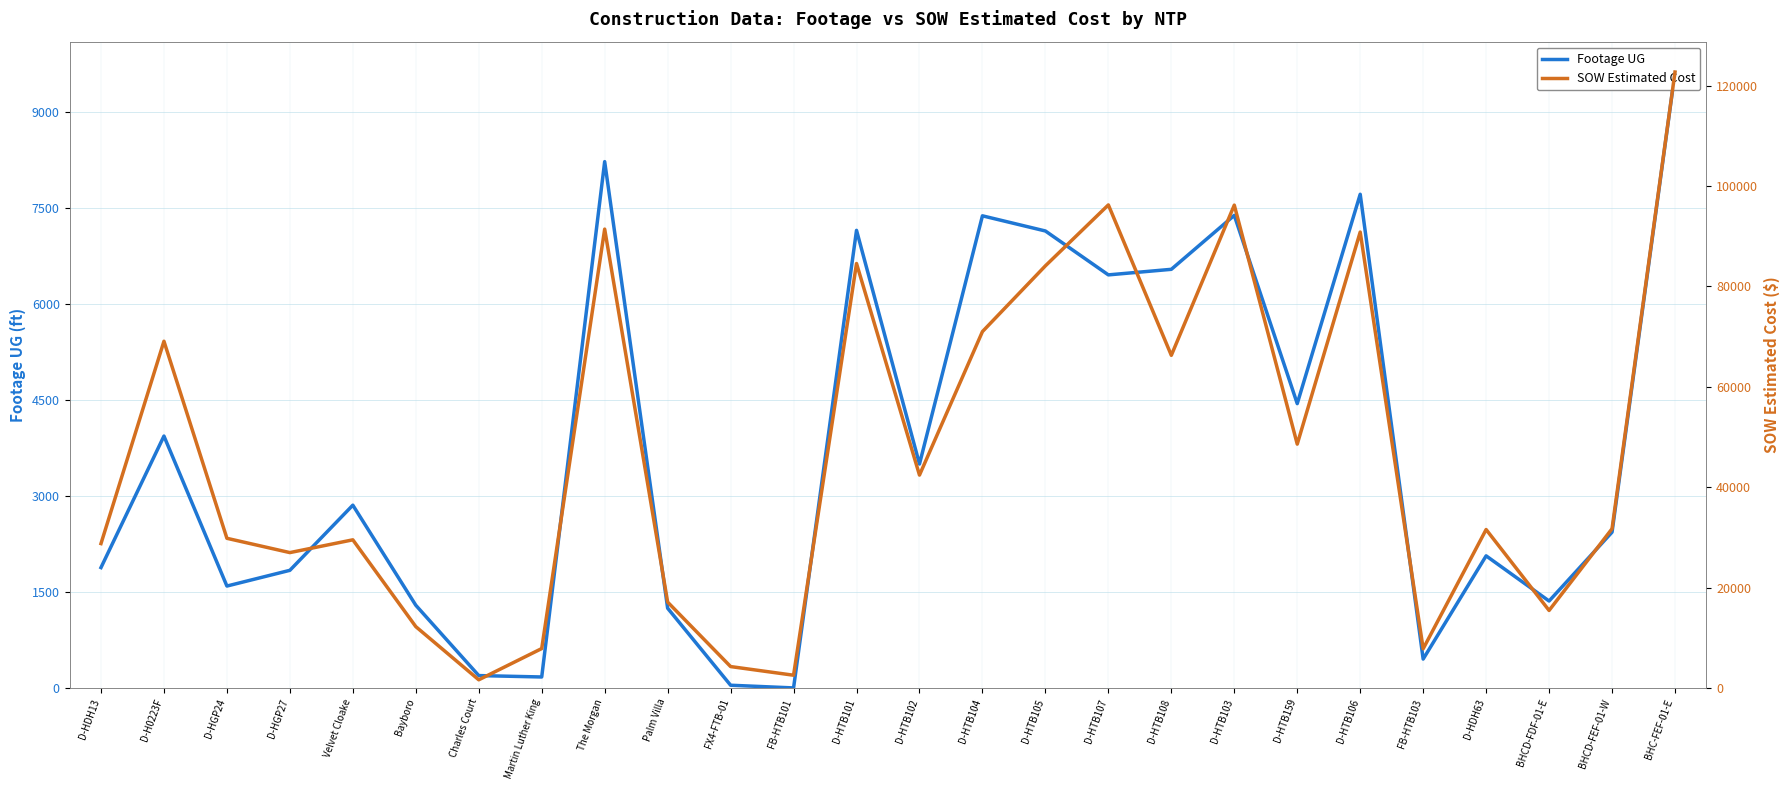

In SOW Estimated Cost, how many points are lower than both neighbors (excluding endpoints)?

8